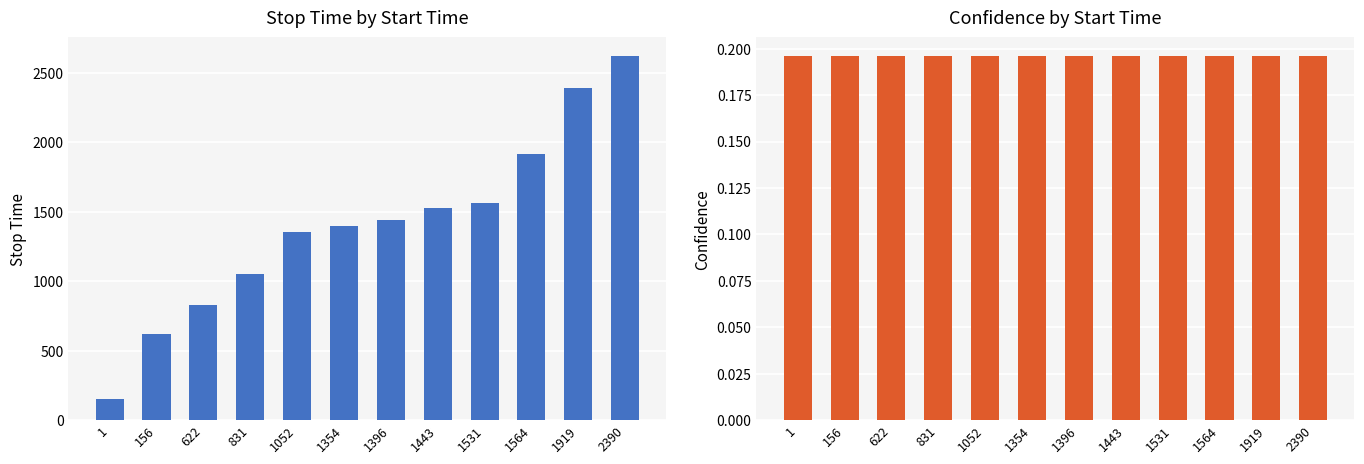

What is the total value across all series at 831?

1051.2